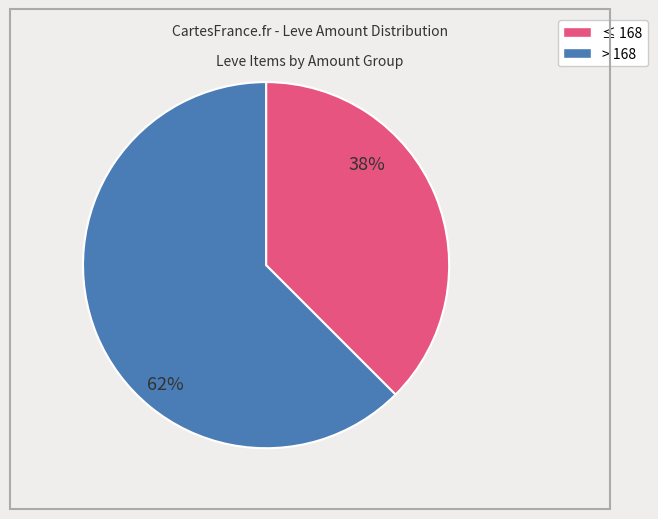

Does any single category account for the majority?

Yes